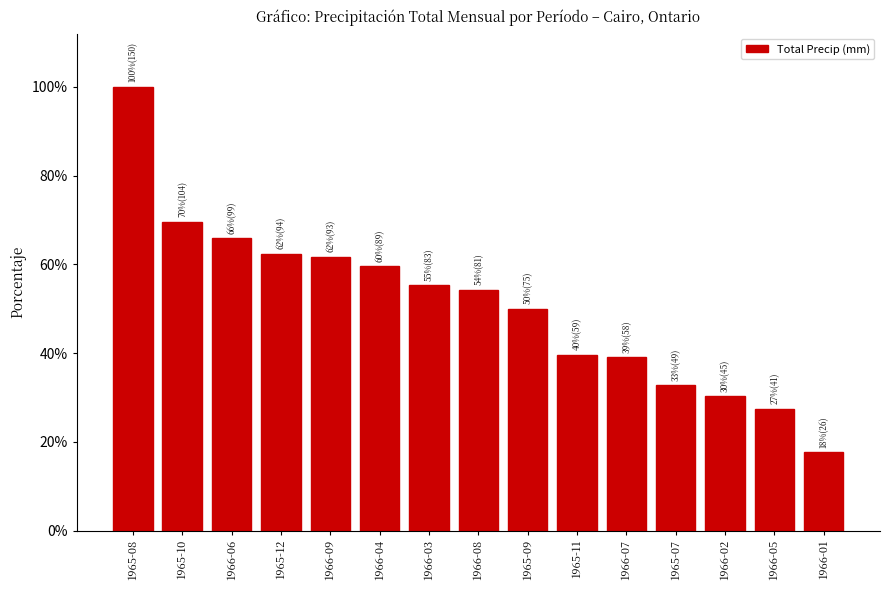

True or false: the data shows 33.4 at 1966-03.

False